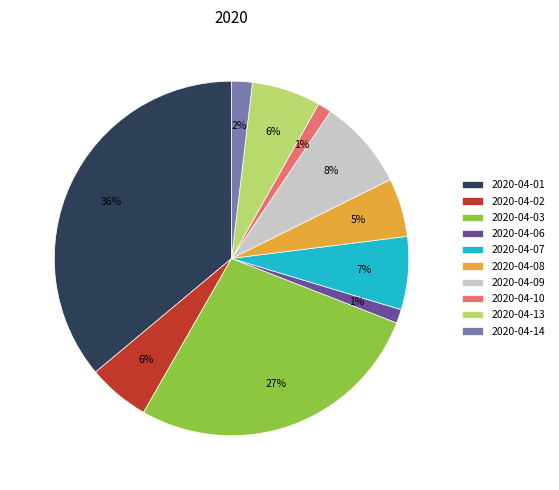

Is it true that 2020-04-08 is 13% of the pie?

False